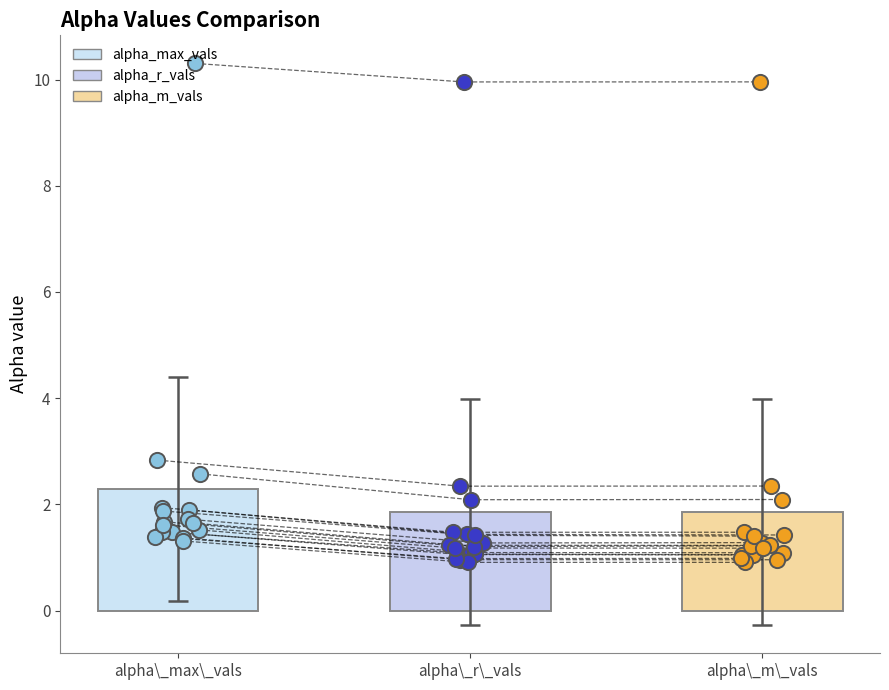

Which series has the largest total across all categories?

alpha_max_vals